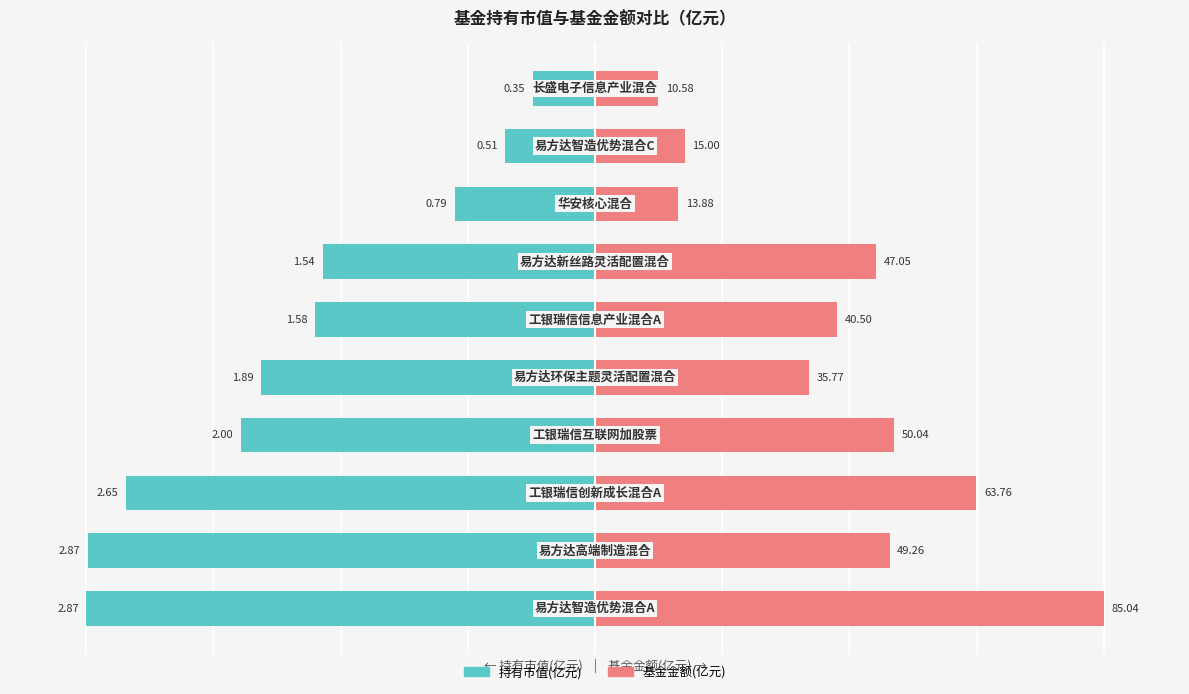

List the labels in order of 基金金额(亿元) value, largest first.

0, 2, 3, 1, 6, 5, 4, 8, 7, 9